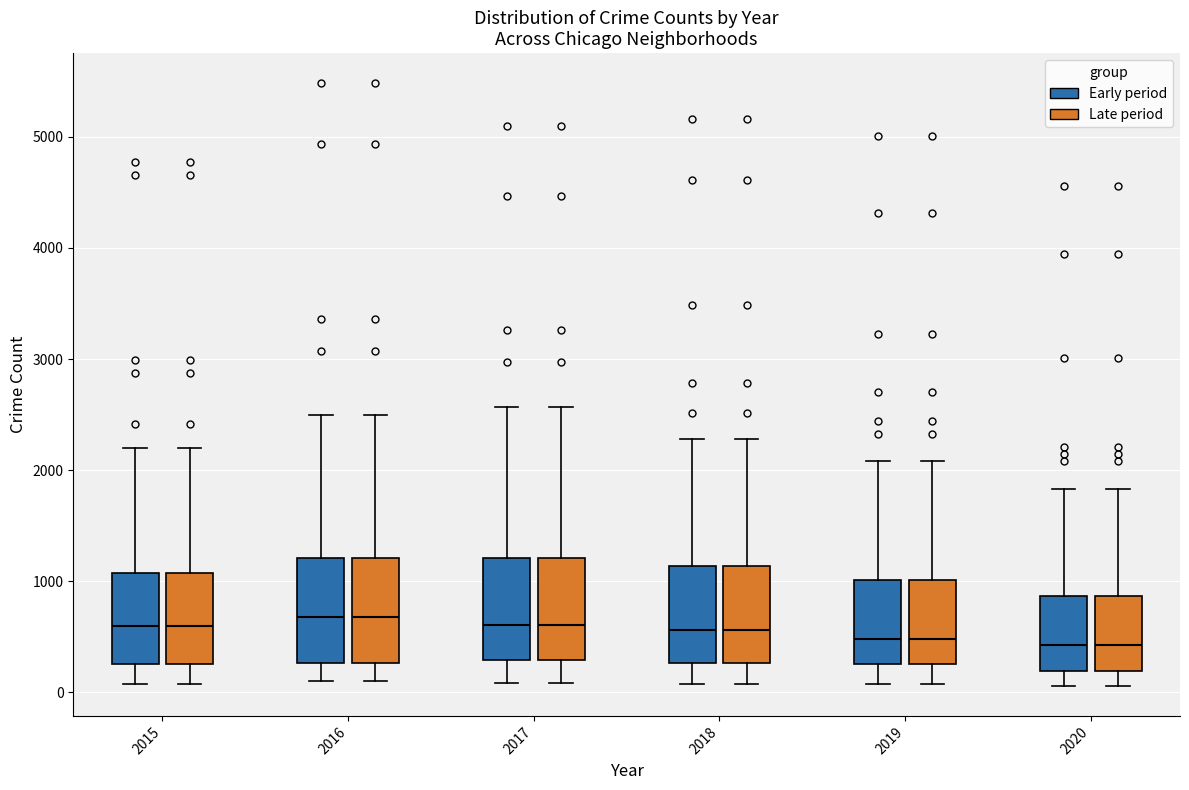

Reading left to right, read every box against the y-axis: the position of its median line, the range the box covers, and the ends of its whiskers. The values are not printed on the chart, so give them approximately, as read against the axis.

2015 (Early period): median 600, box 300 to 1100, whiskers 100 to 2200
2015 (Late period): median 600, box 300 to 1100, whiskers 100 to 2200
2016 (Early period): median 700, box 300 to 1200, whiskers 100 to 2500
2016 (Late period): median 700, box 300 to 1200, whiskers 100 to 2500
2017 (Early period): median 600, box 300 to 1200, whiskers 100 to 2600
2017 (Late period): median 600, box 300 to 1200, whiskers 100 to 2600
2018 (Early period): median 600, box 300 to 1100, whiskers 100 to 2300
2018 (Late period): median 600, box 300 to 1100, whiskers 100 to 2300
2019 (Early period): median 500, box 300 to 1000, whiskers 100 to 2100
2019 (Late period): median 500, box 300 to 1000, whiskers 100 to 2100
2020 (Early period): median 400, box 200 to 900, whiskers 100 to 1800
2020 (Late period): median 400, box 200 to 900, whiskers 100 to 1800